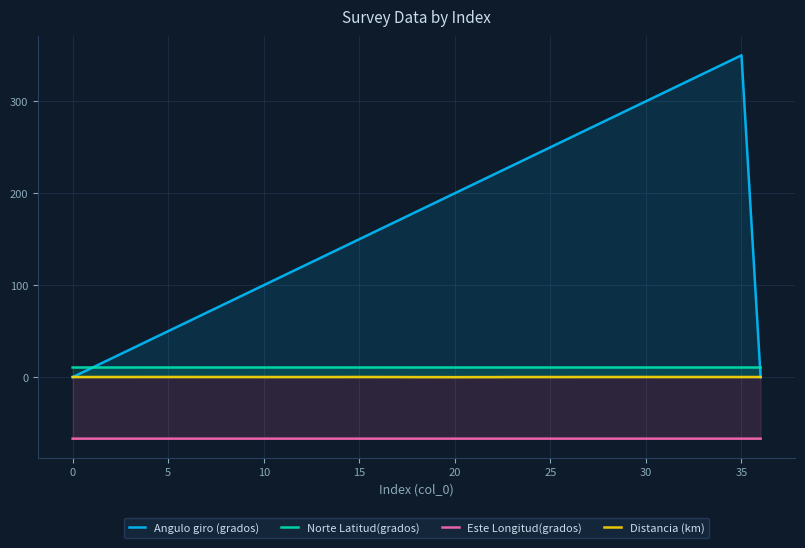

Which series has the widest spread of values?

Angulo giro (grados)